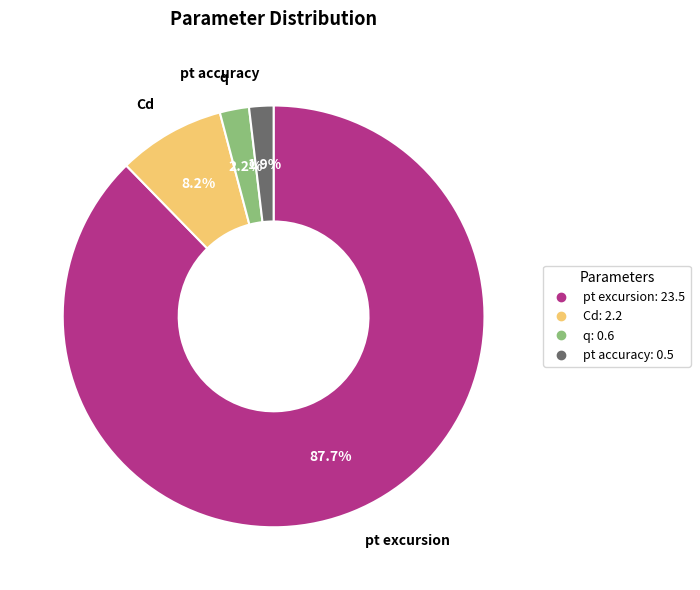

The q slice represents 8% of the pie. True or false?

False